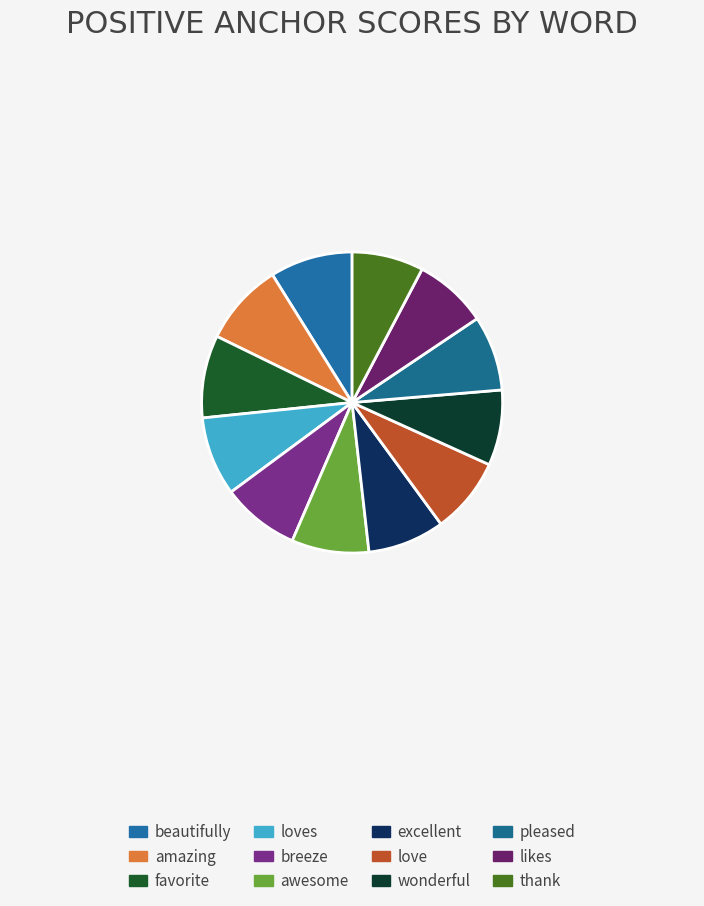

Approximately how many times larger is the value at awesome compared to amazing?

0.9